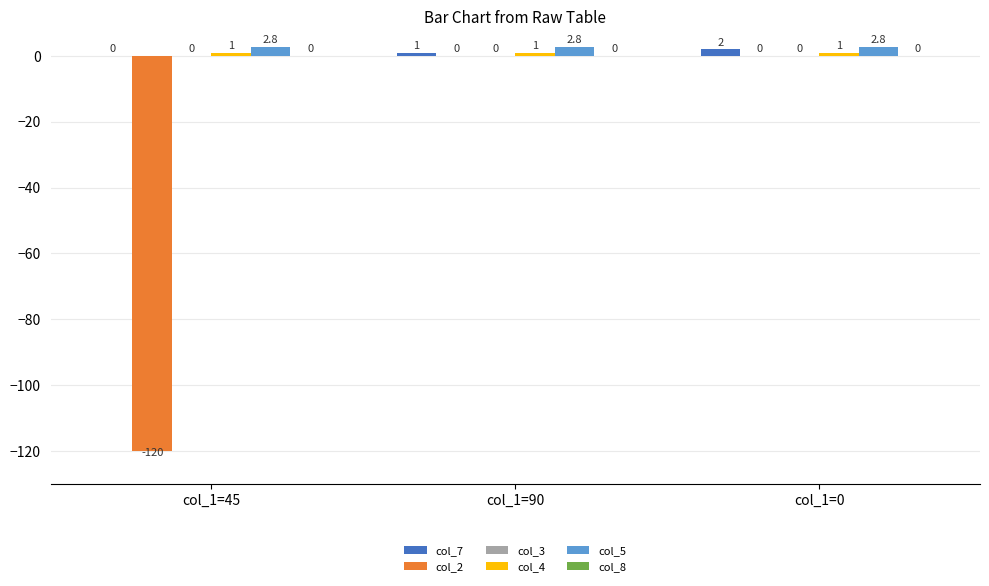

The value of col_7 at col_1=45 is 0.0. True or false?

True